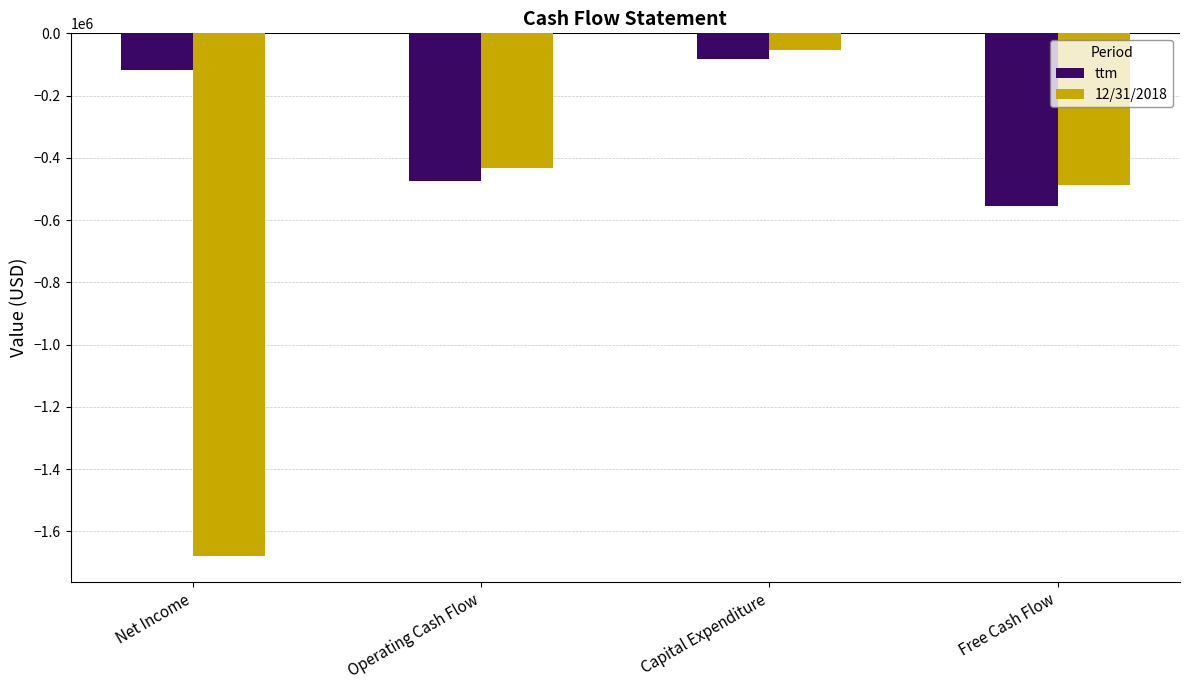

At which category is the sum across all series the highest?

Capital Expenditure